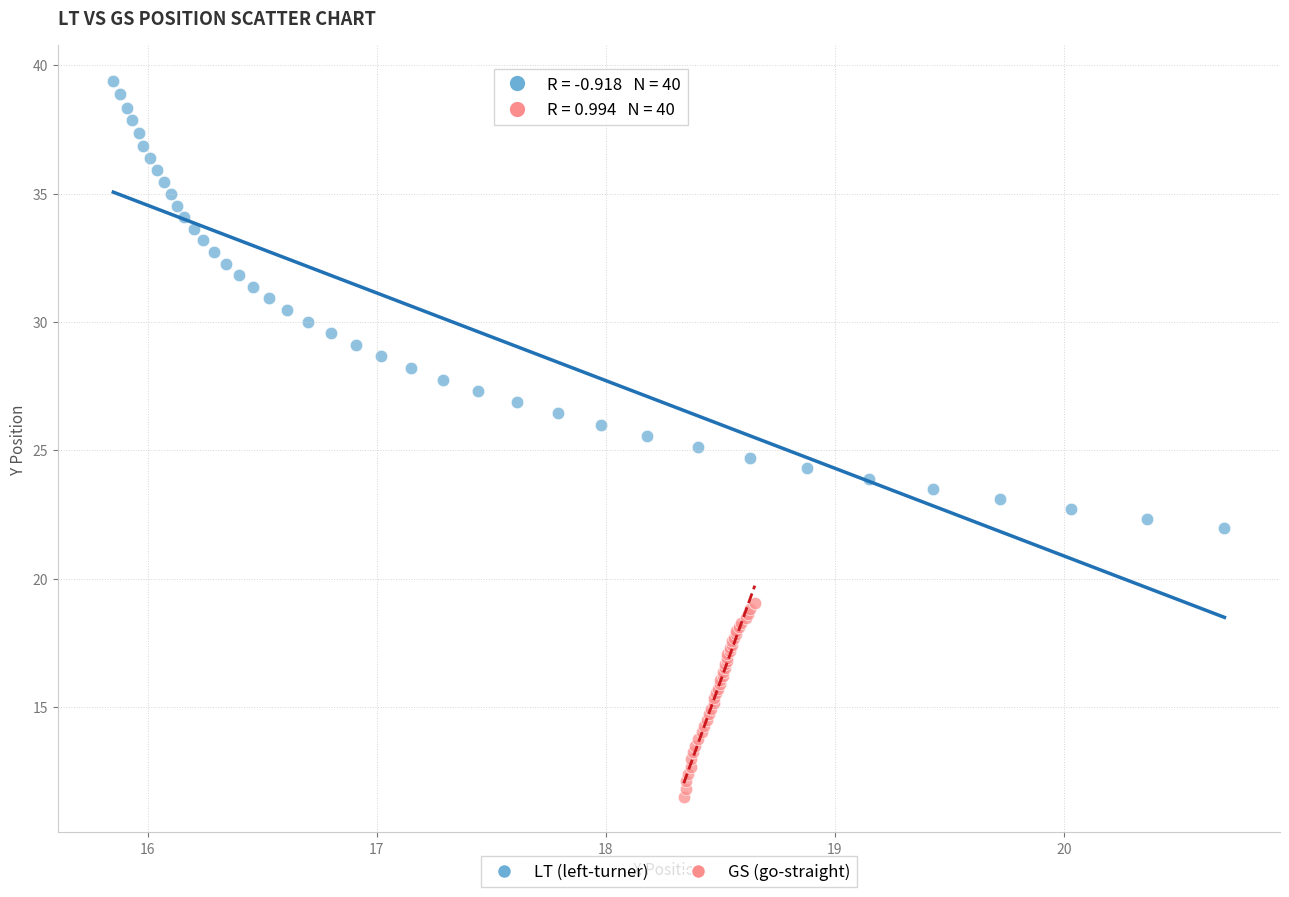

Which series contains the highest Y value?

LT (left-turner)